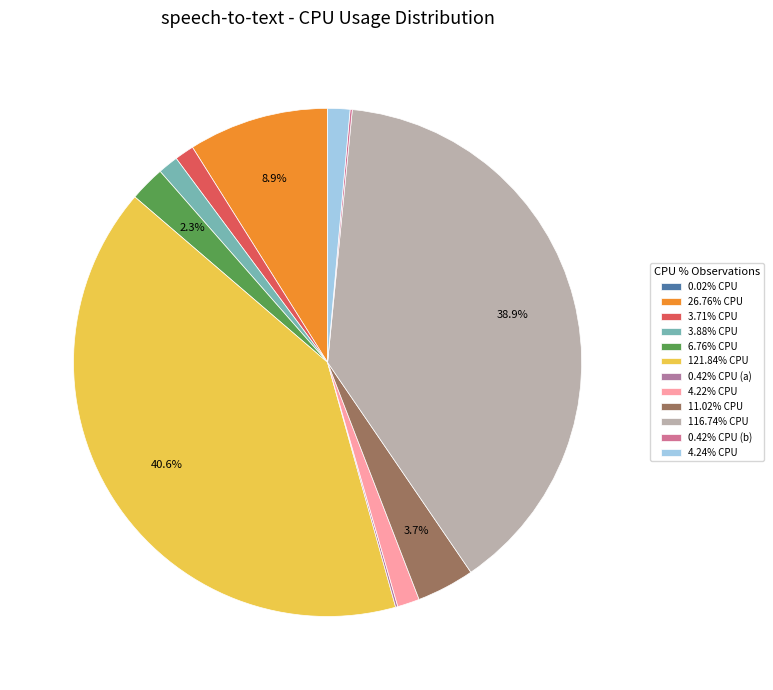

Which slice is the largest?

121.84%